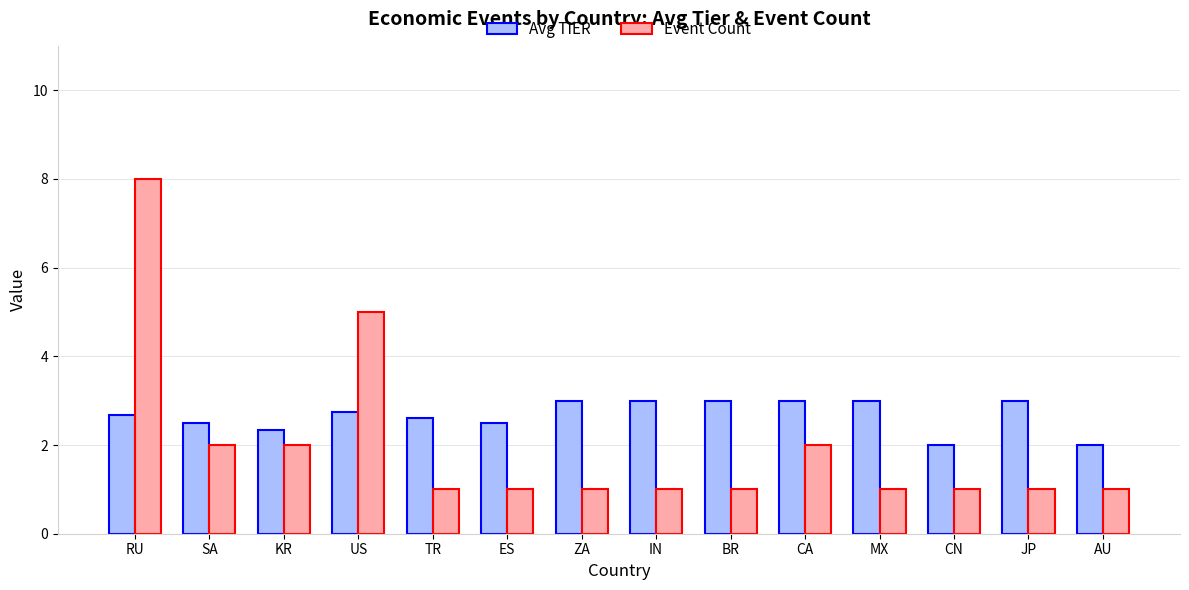

Where is Event Count nearest to the value 4?

US